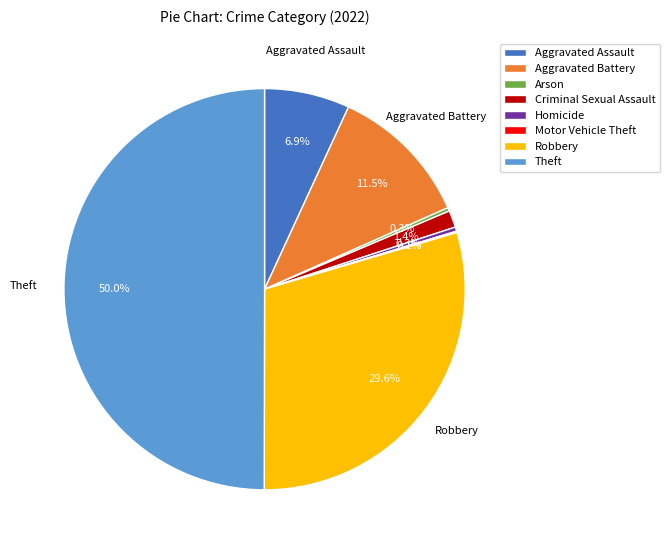

Which has a higher value, Arson or Criminal Sexual Assault?

Criminal Sexual Assault